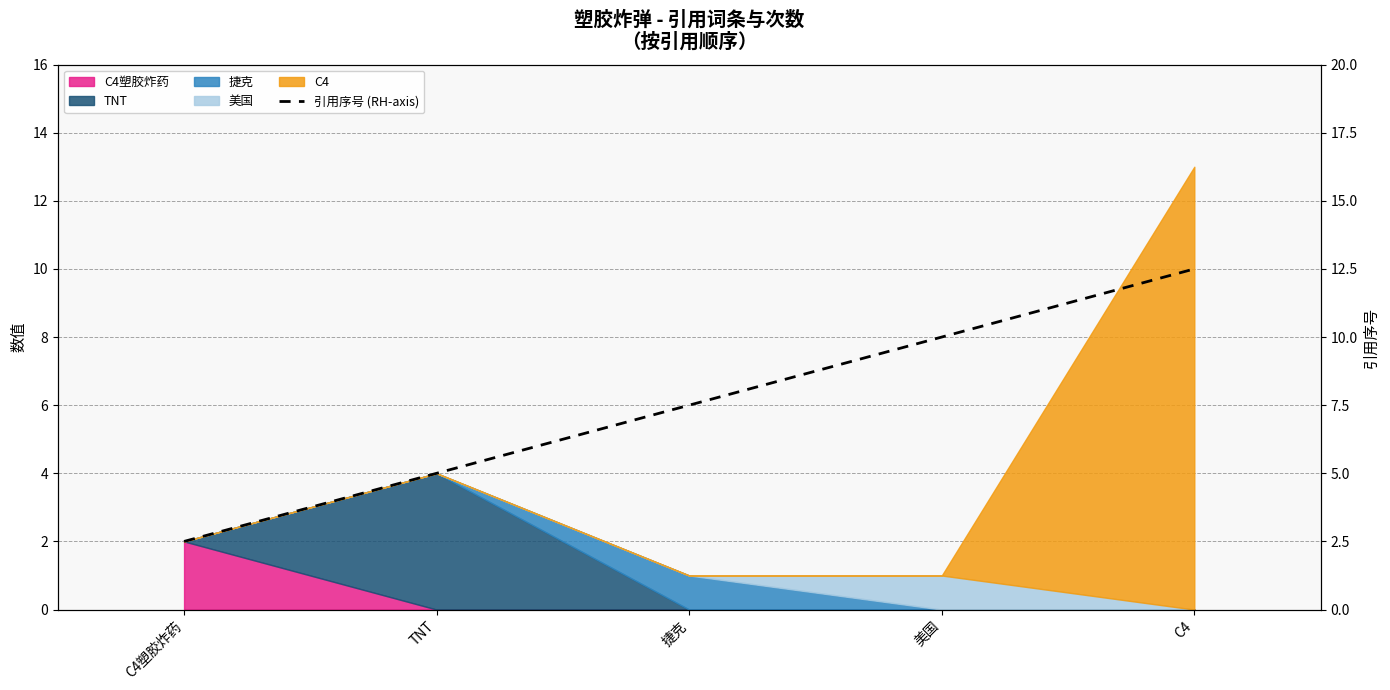

At which label is the value closest to 7?

捷克